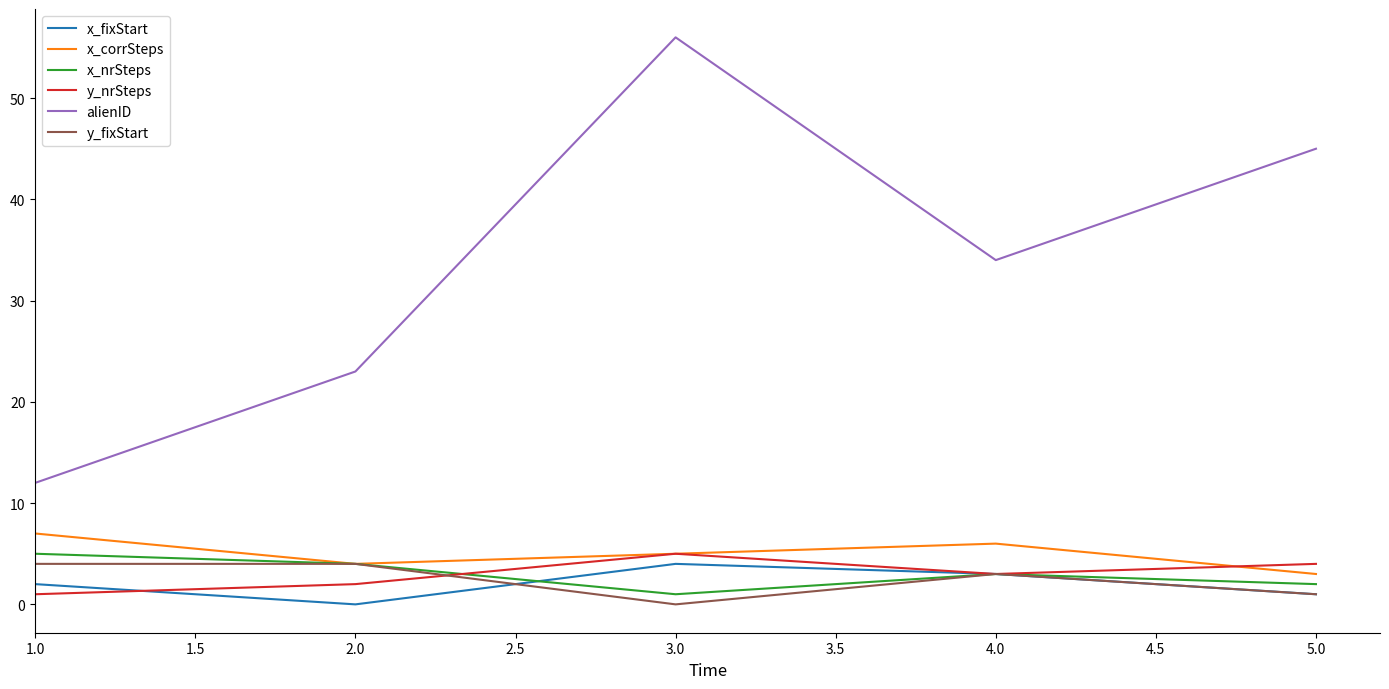

What is the greatest value displayed?

56